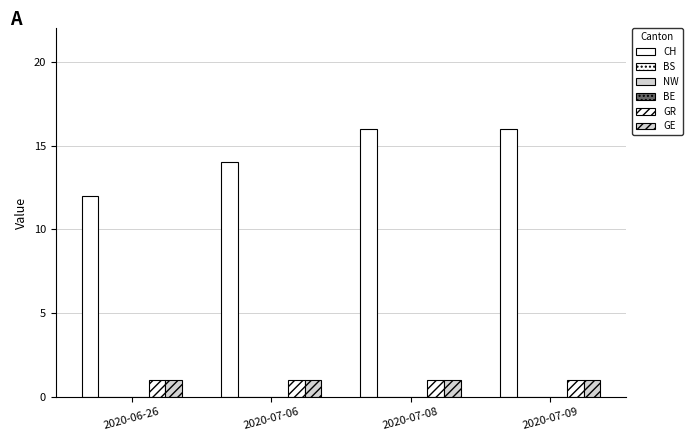

What is the label of the 2nd bar from the right?

2020-07-08